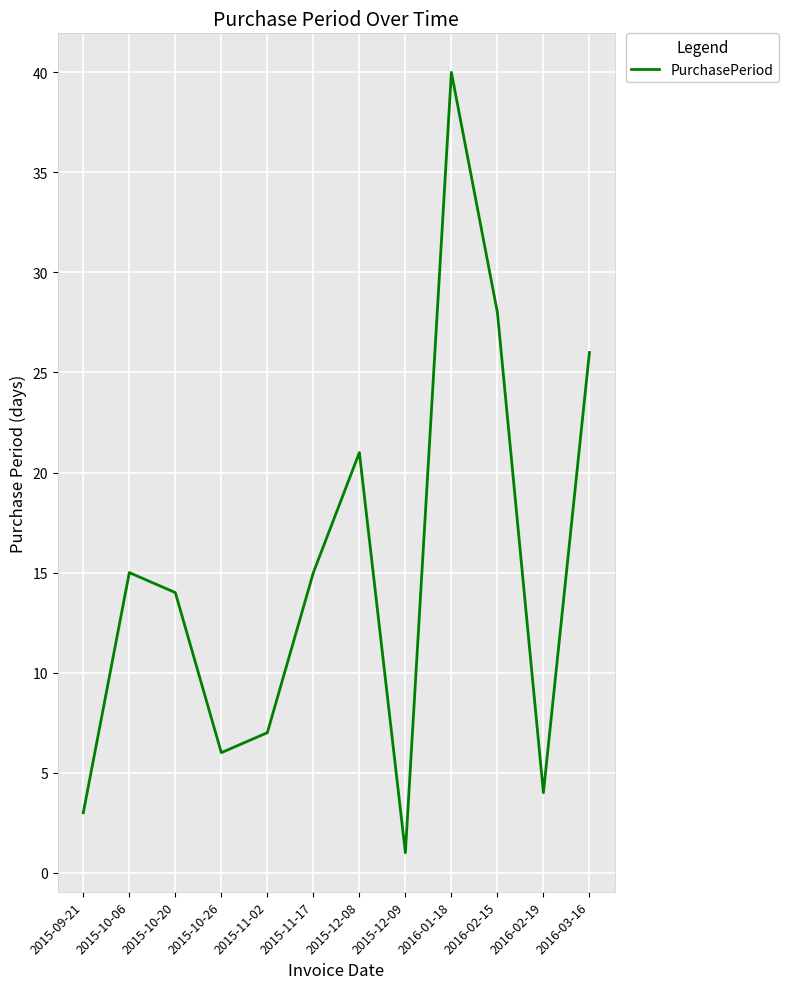

True or false: the data shows 14 at 2015-10-20.

True